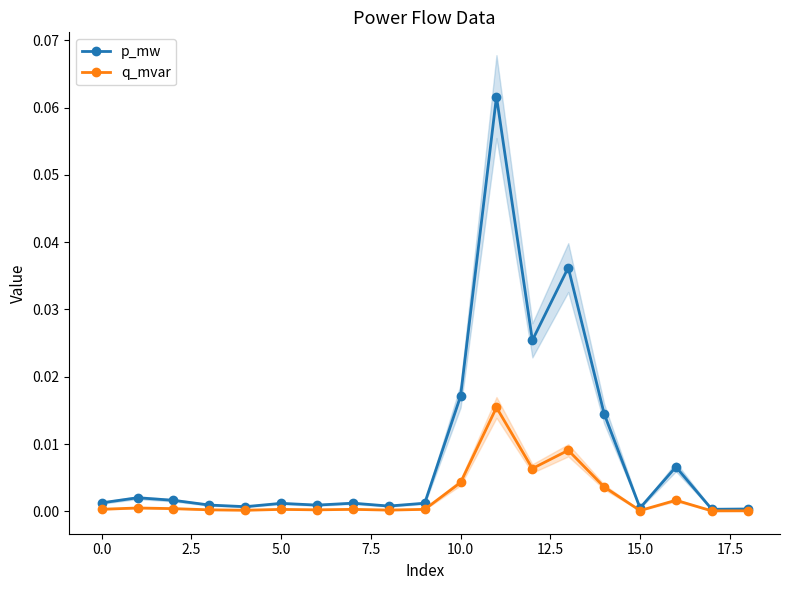

What are all the series names shown in the legend?

p_mw, q_mvar